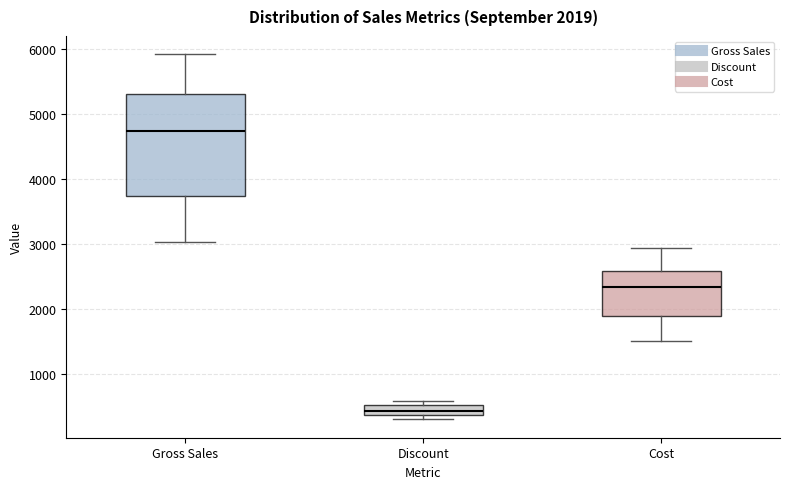

Which box has the highest median line?

Gross Sales